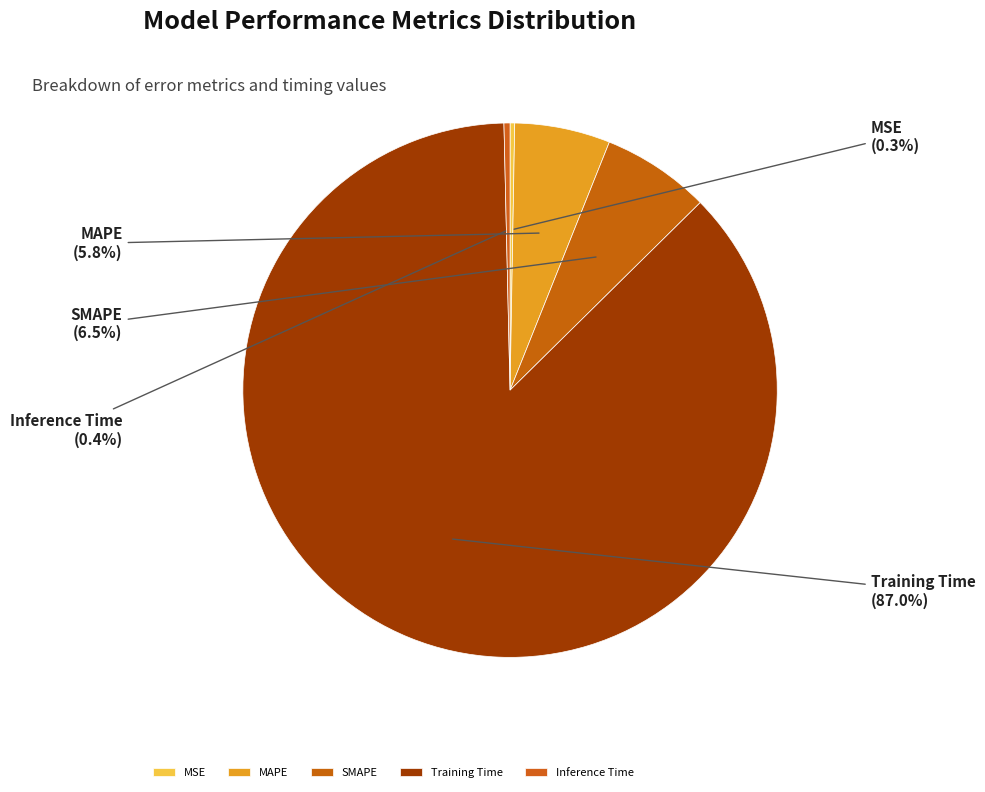

What percentage is the Training Time slice, to the nearest percent?

87%